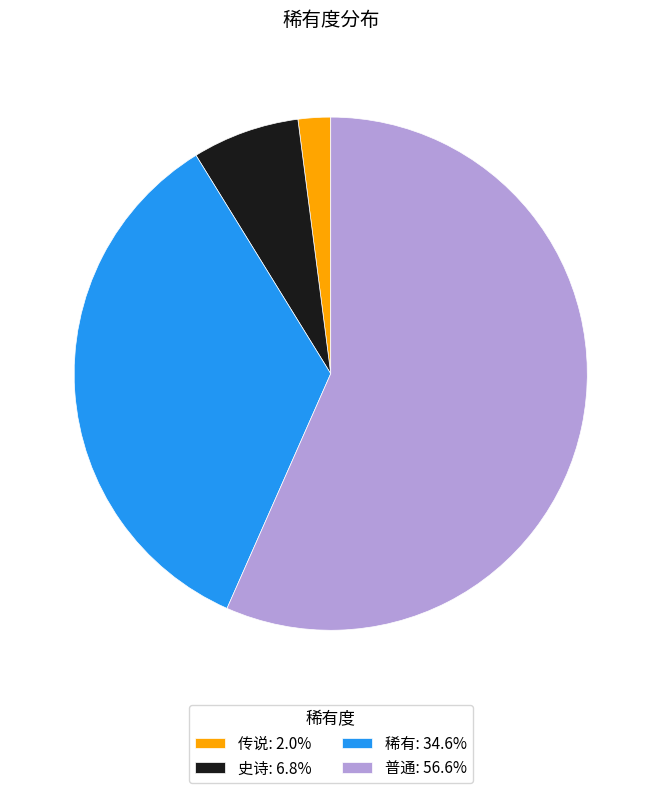

How many segments does this pie chart have?

4